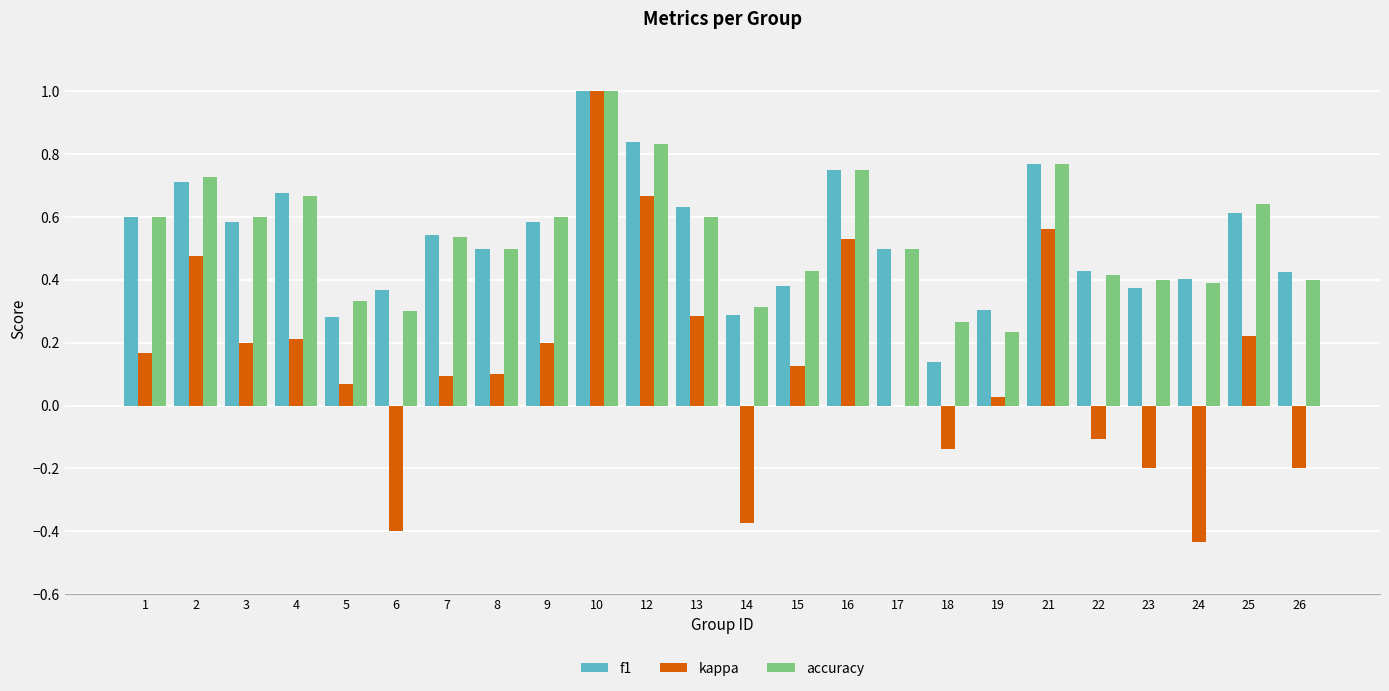

How many data points does each series have?

24